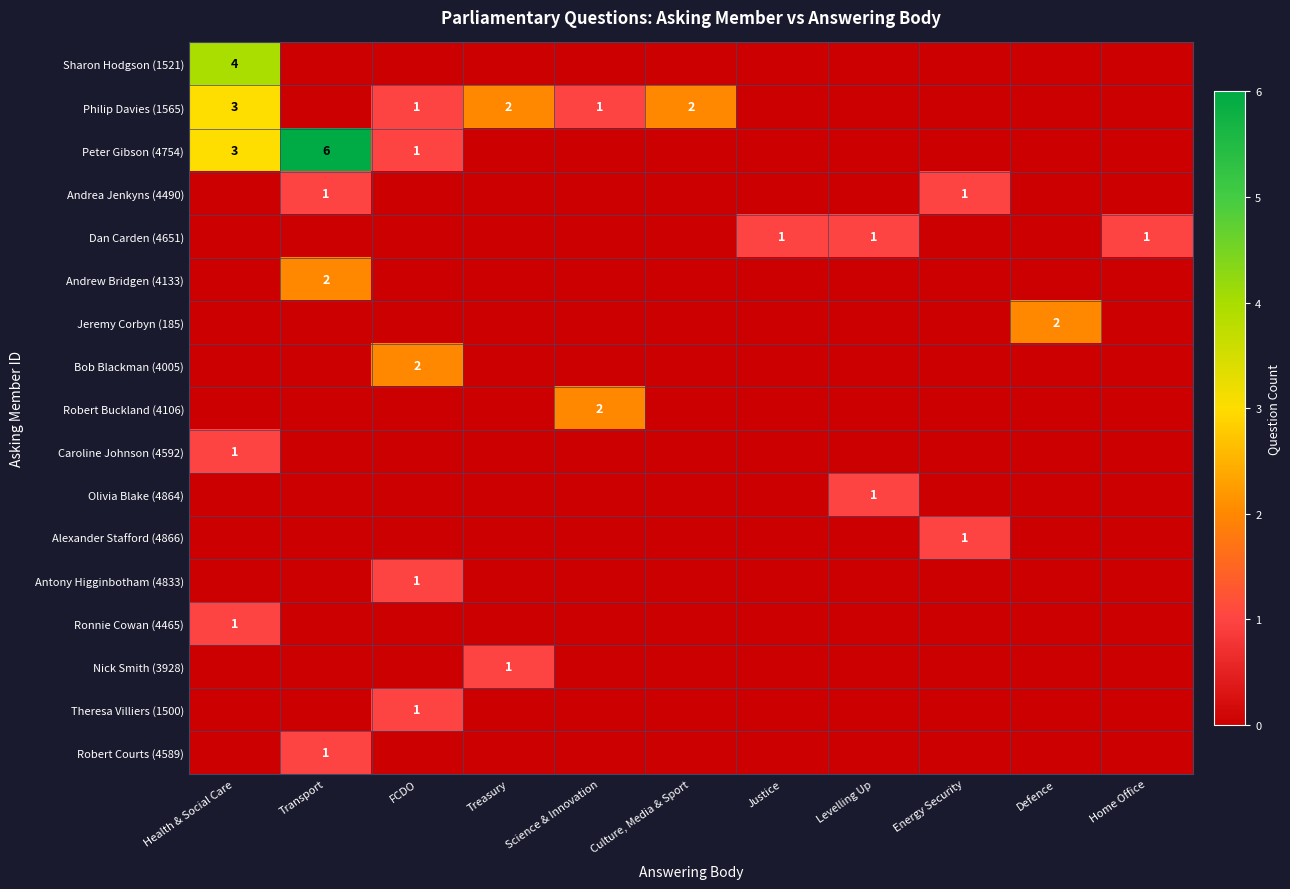

What is the total value across all series at Health & Social Care?

12